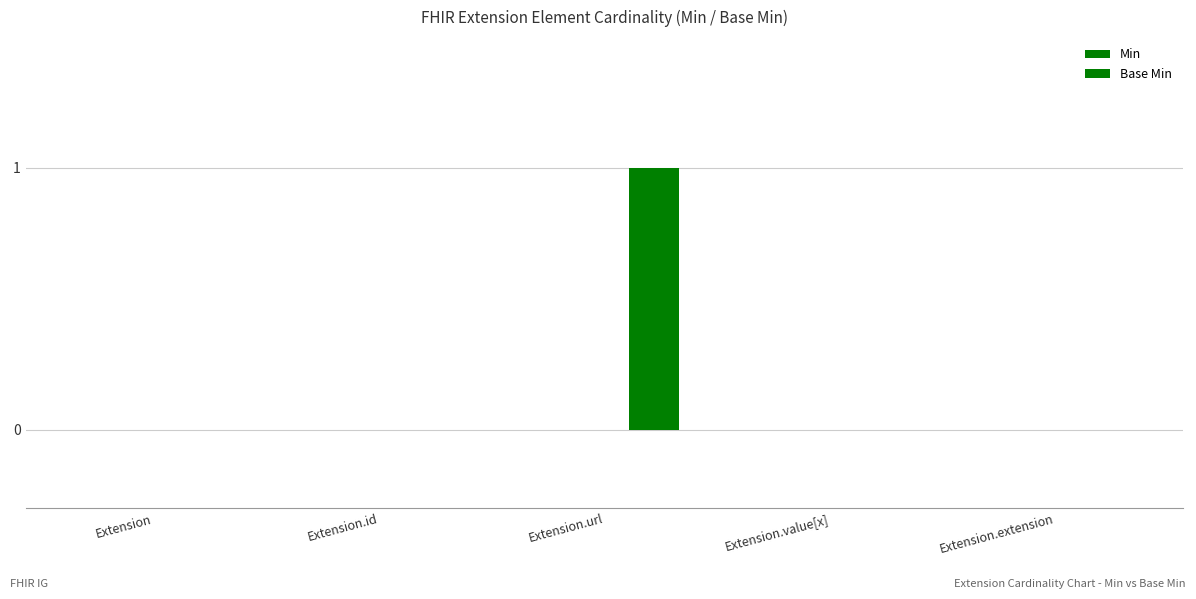

Count the number of data series in this chart.

1